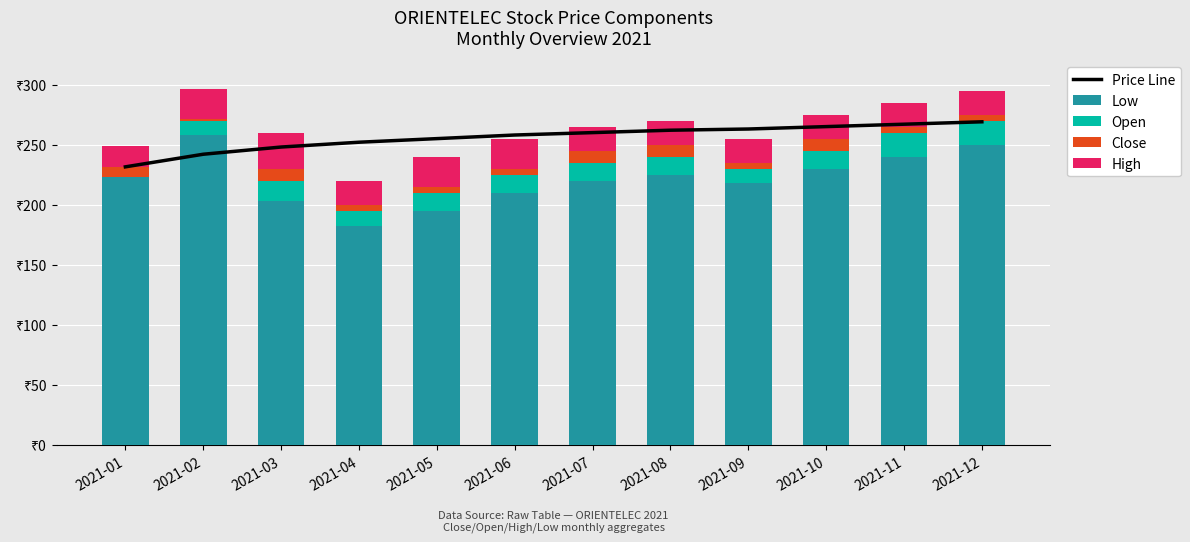

The Low series shows 240.0 at 2021-11. True or false?

True